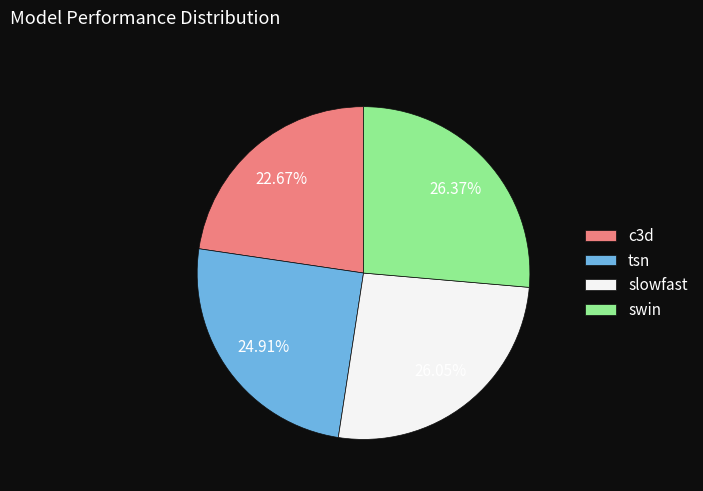

Is there any slice that represents more than half of the pie?

No